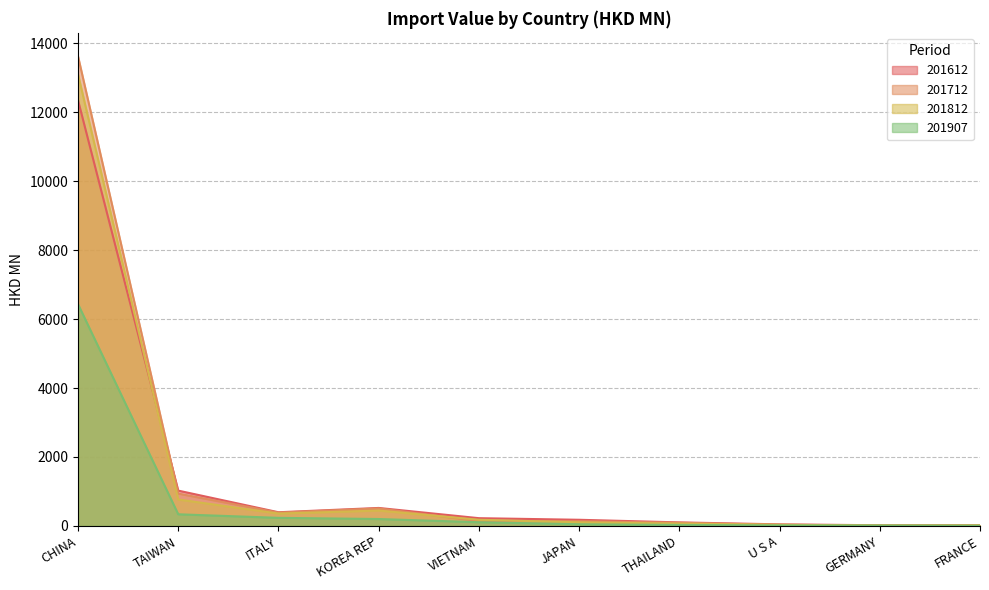

How many lines are shown in the chart?

4